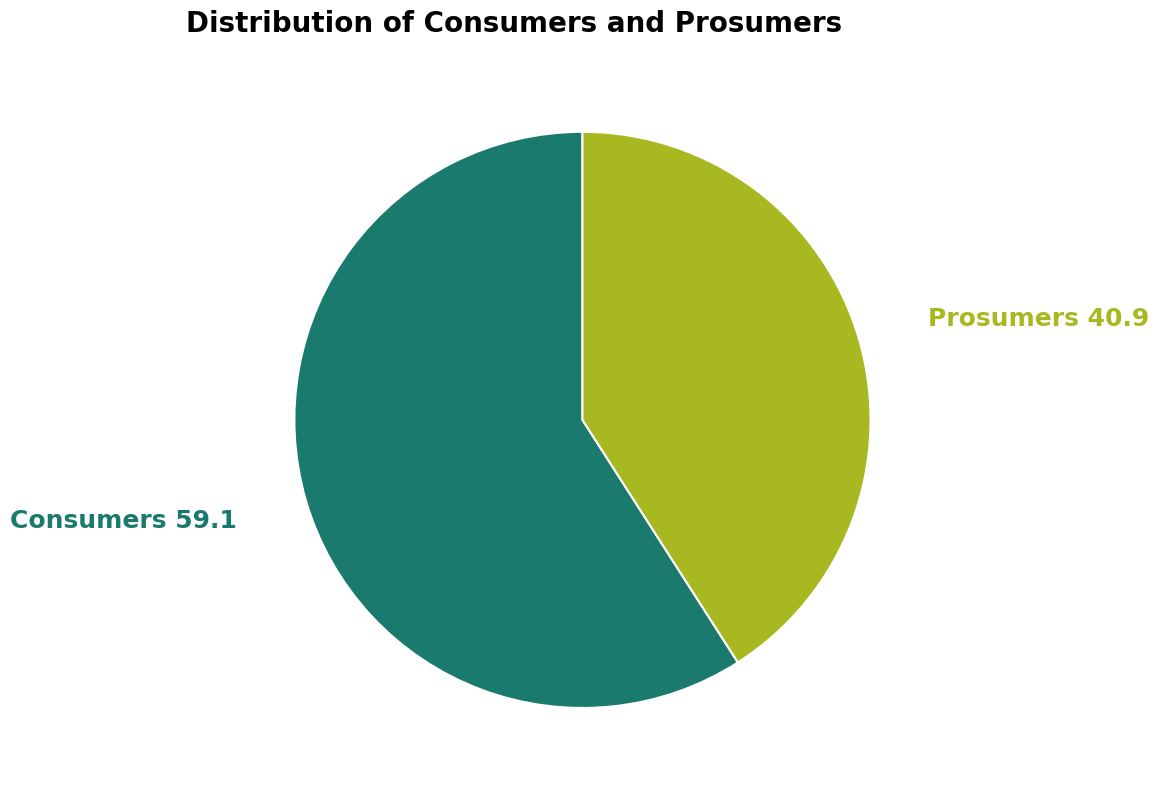

Is it true that Consumers is 72% of the pie?

False